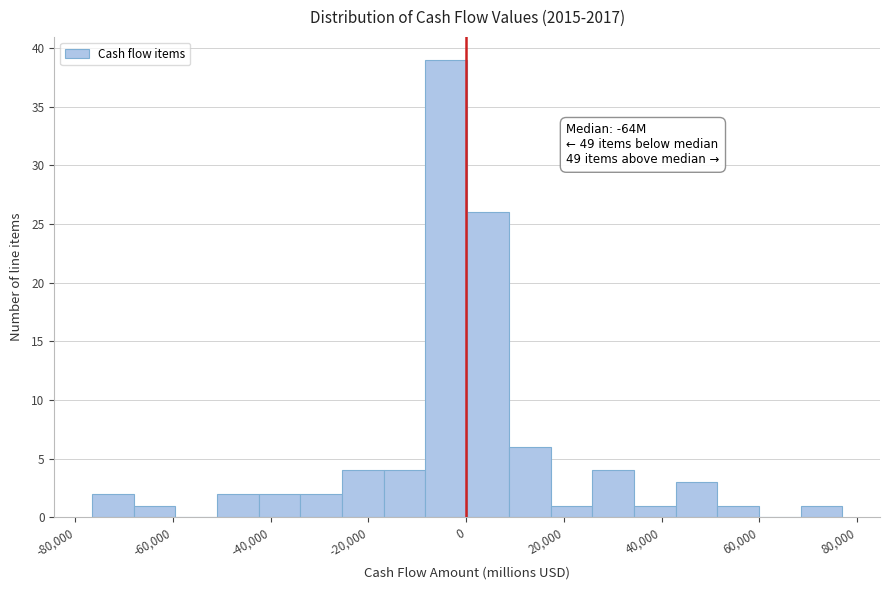

Over which range of the x-axis is the bar tallest?

-8000 to 0